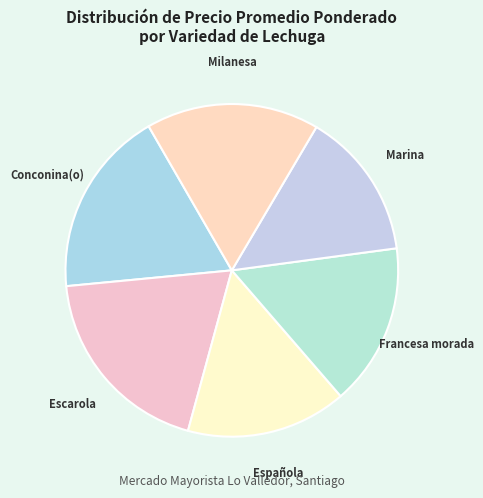

Which category has the biggest portion of the pie?

Escarola